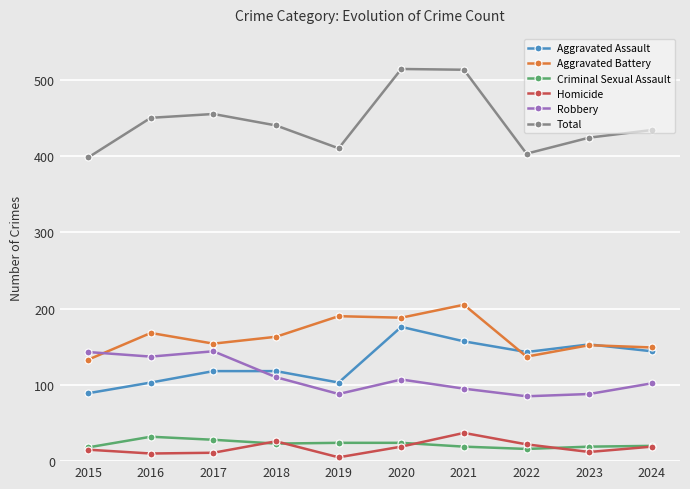

What is the approximate value of Total at 2017, to the nearest 50?

450